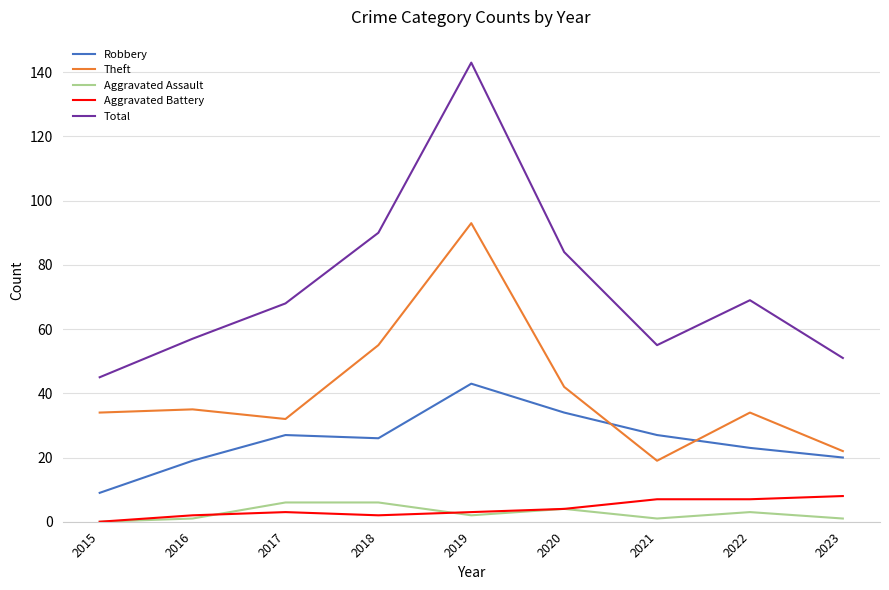

The value of Total at 2017 is 28. True or false?

False